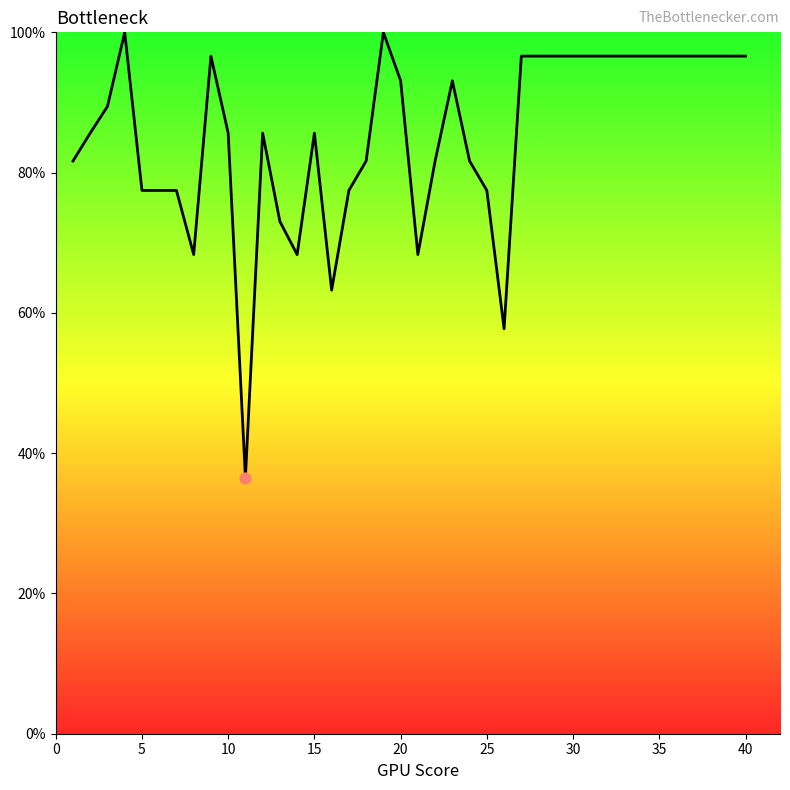

What is the difference between the maximum and minimum values?

63.5